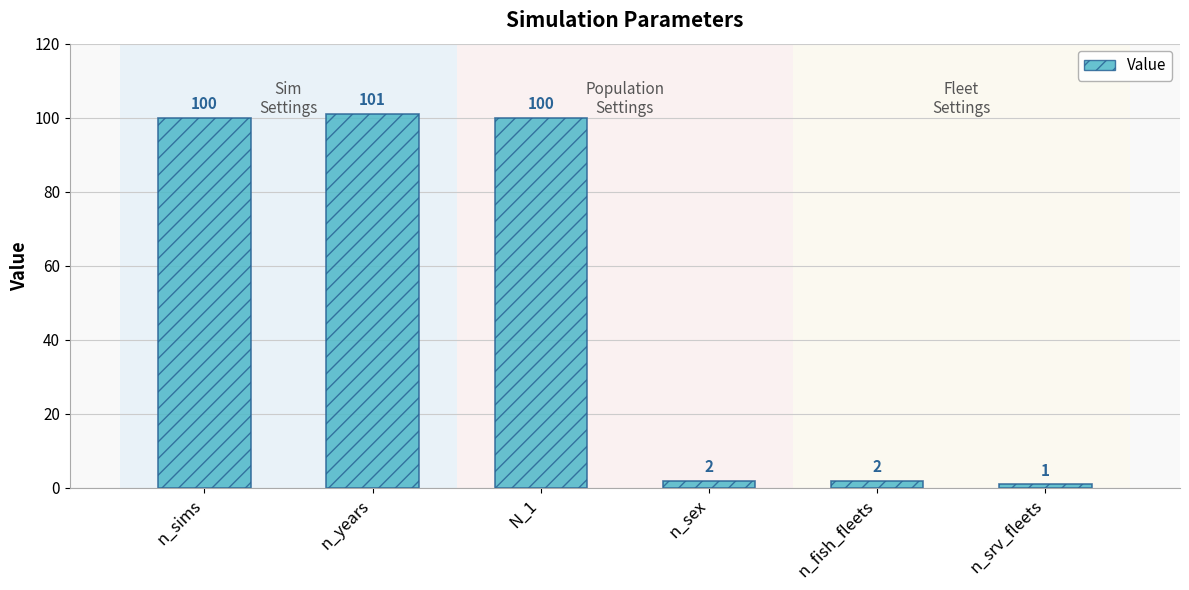

What is the change in value from n_sims to n_years?

+1